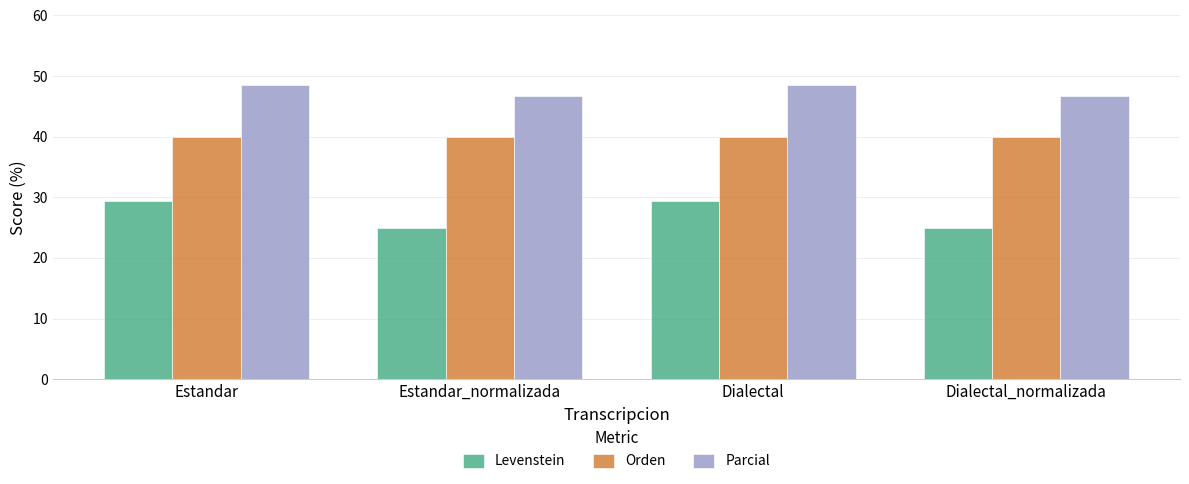

Reading left to right, extract all data points from this chart.

Levenstein: Estandar=29.4	Estandar_normalizada=25.0	Dialectal=29.4	Dialectal_normalizada=25.0
Orden: Estandar=40.0	Estandar_normalizada=40.0	Dialectal=40.0	Dialectal_normalizada=40.0
Parcial: Estandar=48.5	Estandar_normalizada=46.7	Dialectal=48.5	Dialectal_normalizada=46.7